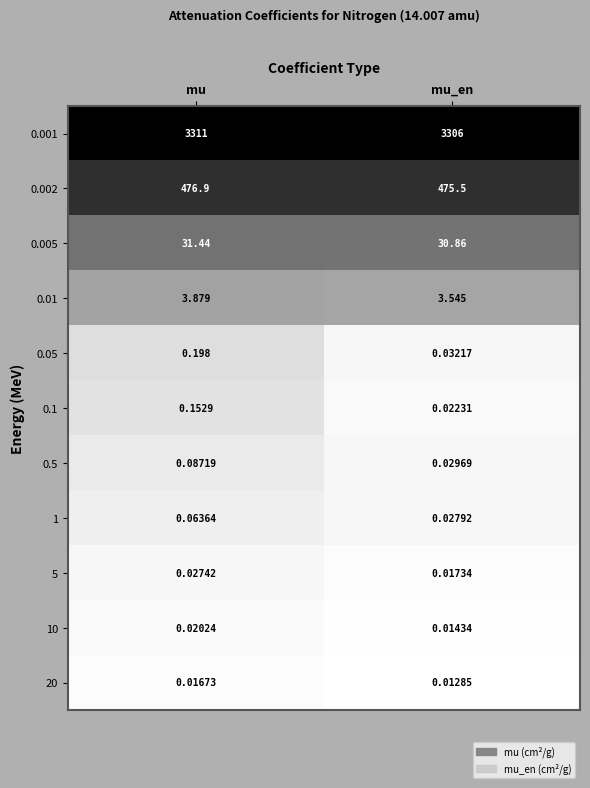

How many series are shown in this chart?

11